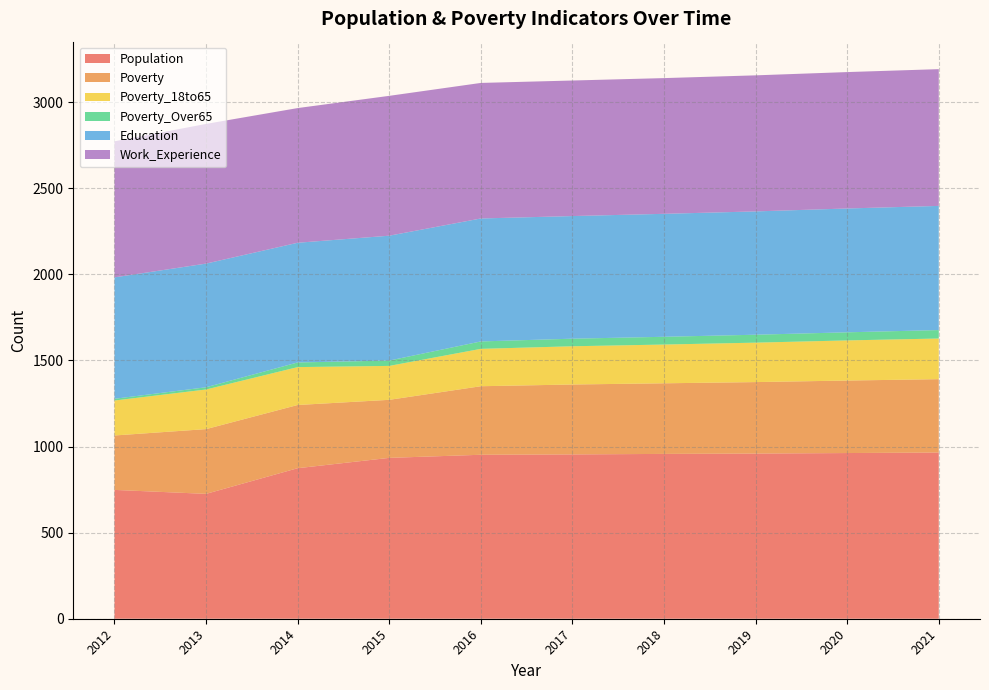

Reading left to right, list all the values displayed in this chart.

Population: 748	725	874	934	952	954	957	959	962	965
Poverty: 316	376	367	337	398	406	410	415	421	426
Poverty_18to65: 203	230	220	197	217	222	225	229	233	236
Poverty_Over65: 10	13	27	31	43	44	45	46	47	49
Education: 705	718	695	725	714	712	714	716	719	721
Work_Experience: 790	811	782	812	787	787	788	790	792	794